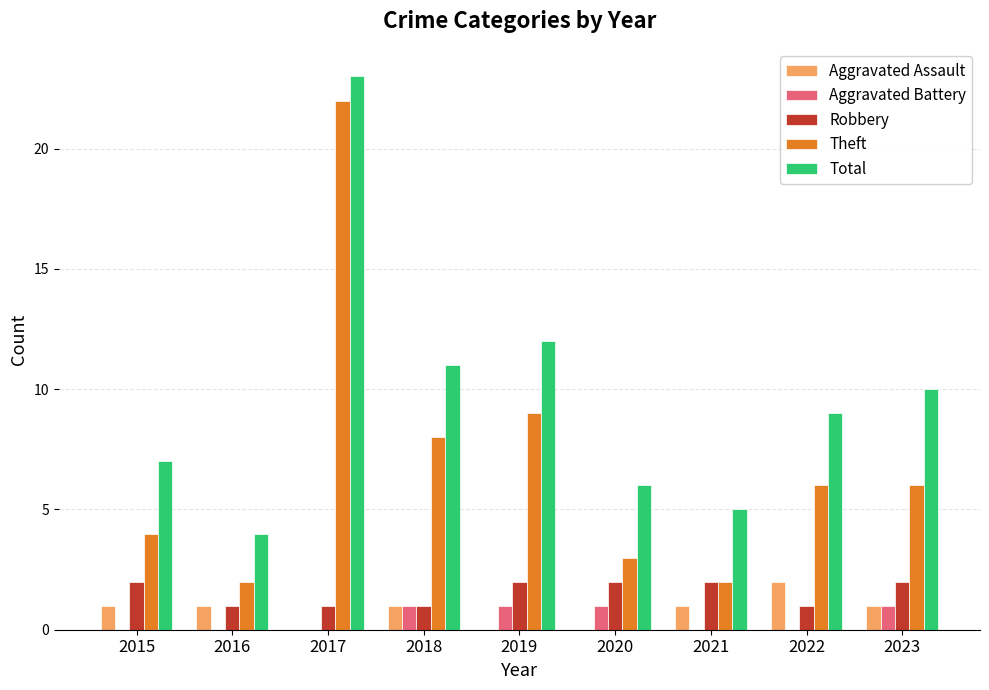

What are all the series names shown in the legend?

Aggravated Assault, Aggravated Battery, Robbery, Theft, Total